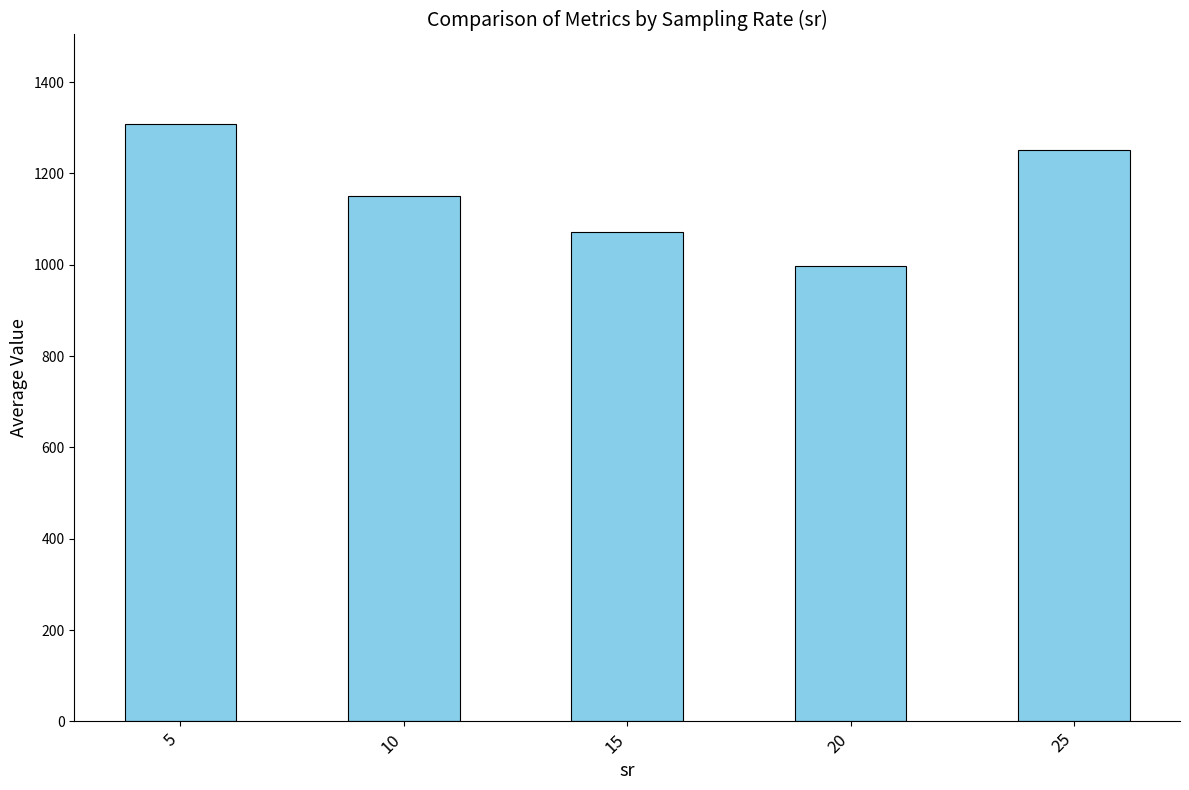

At which label does the data first exceed 1150?

5